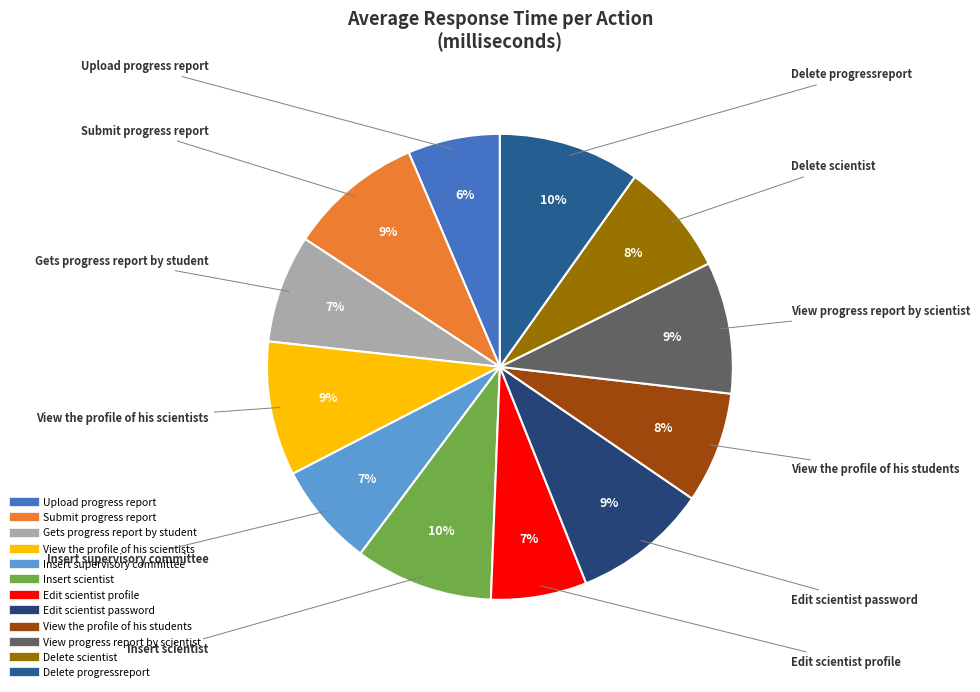

True or false: Delete progressreport accounts for 1% of the total.

False